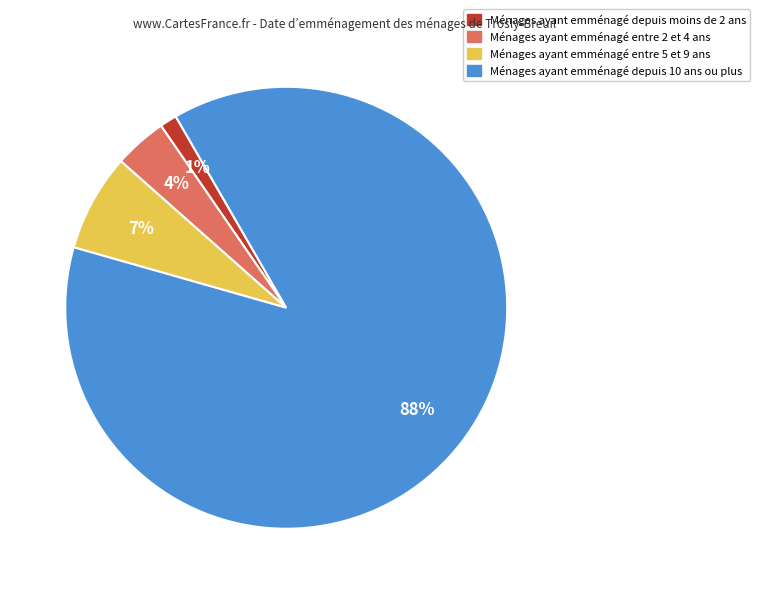

To the nearest percent, what is the average slice percentage?

25%